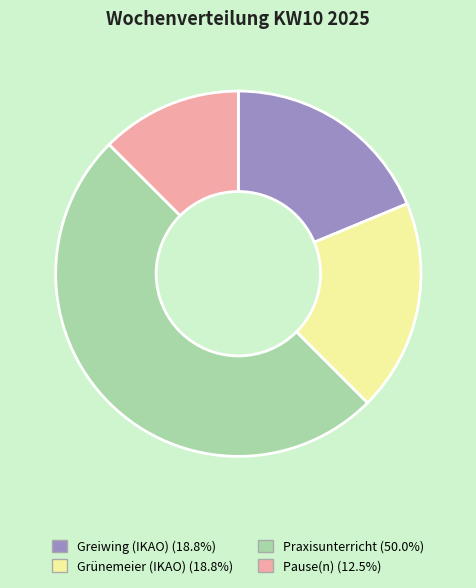

Which category has the biggest portion of the pie?

Praxisunterricht